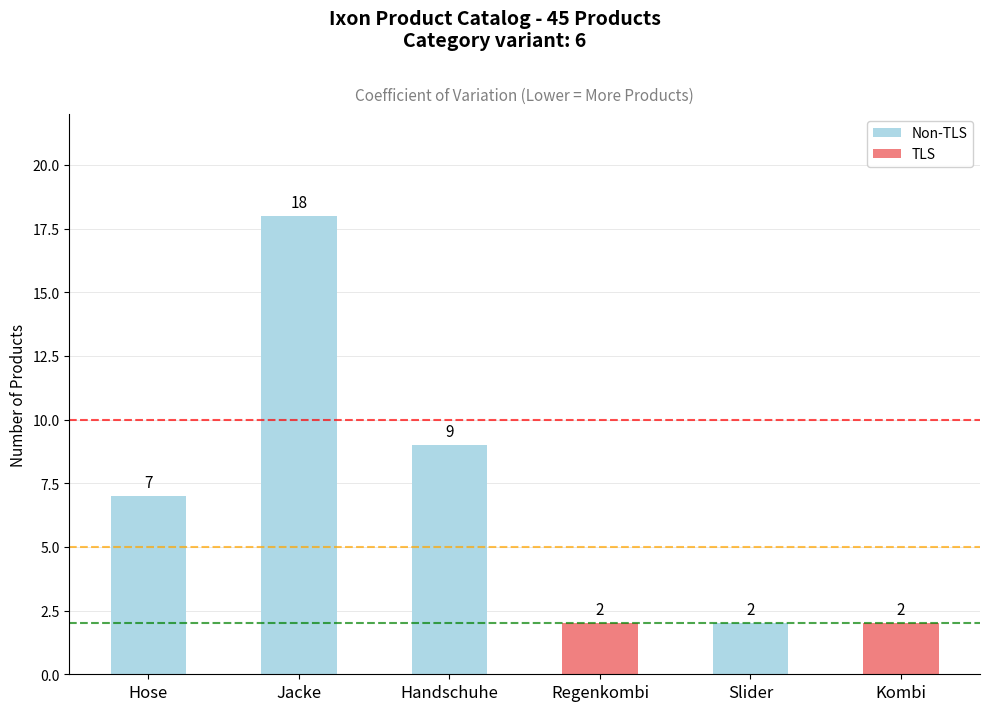

What is the difference between the maximum and minimum values?

16